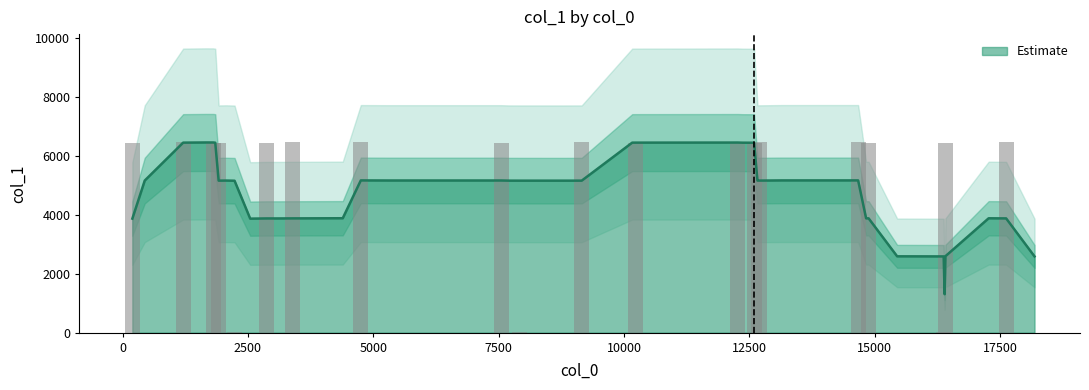

Between 38 and 37, which is larger?

38